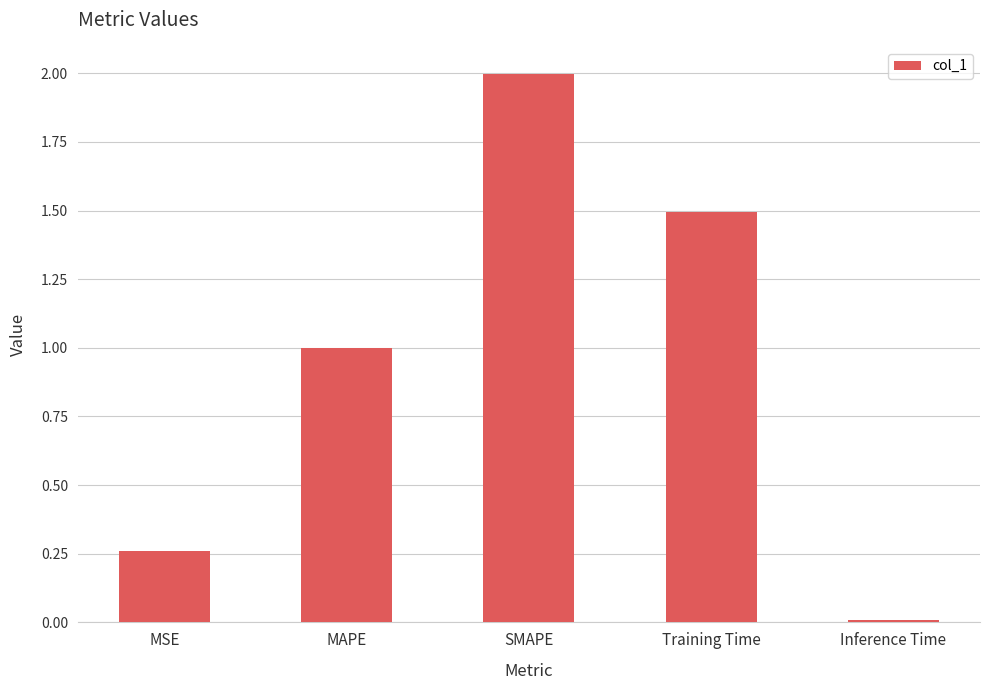

What is the sum of the values at MSE and Training Time?

1.8